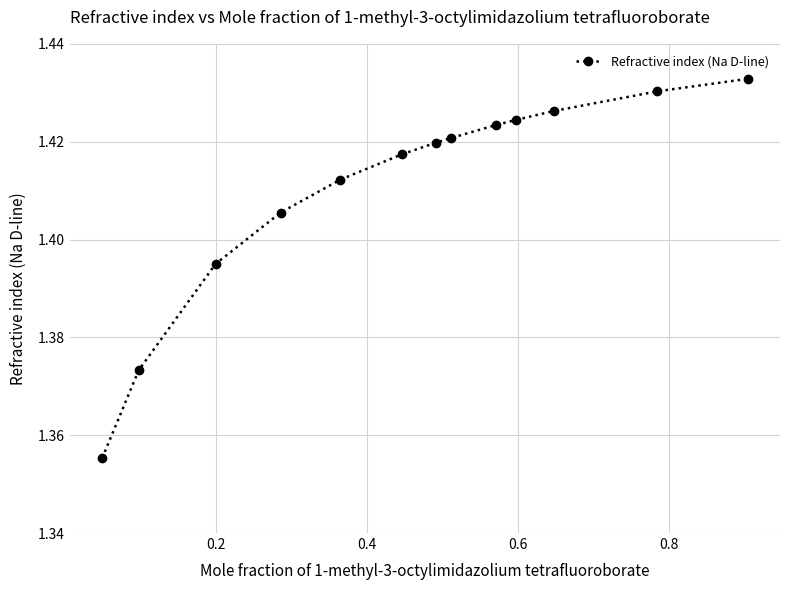

True or false: the data has more than 2 interior local peaks.

False